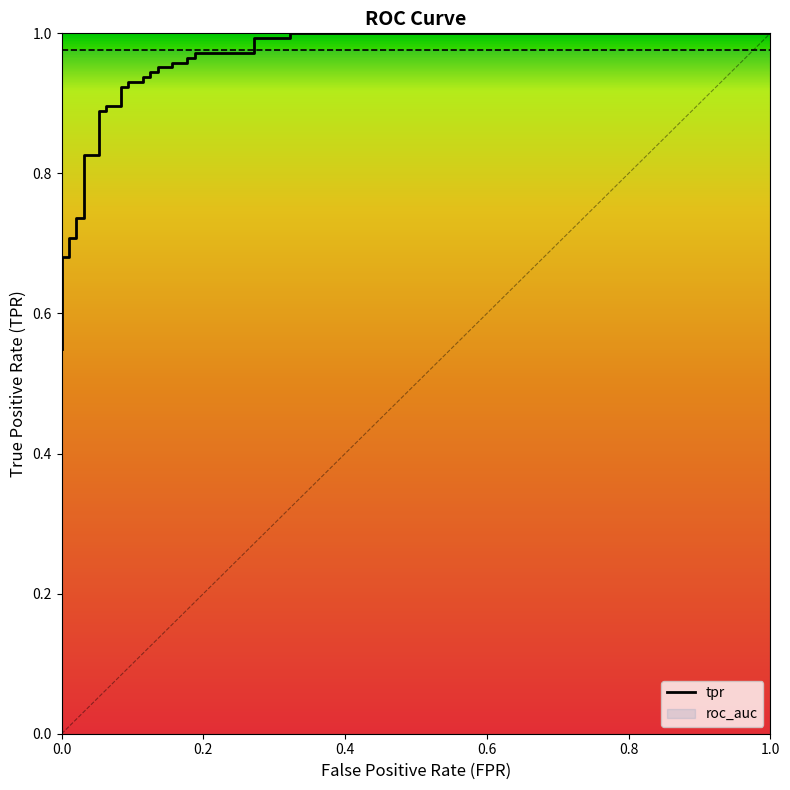

The value at 15 is 0.6. True or false?

False